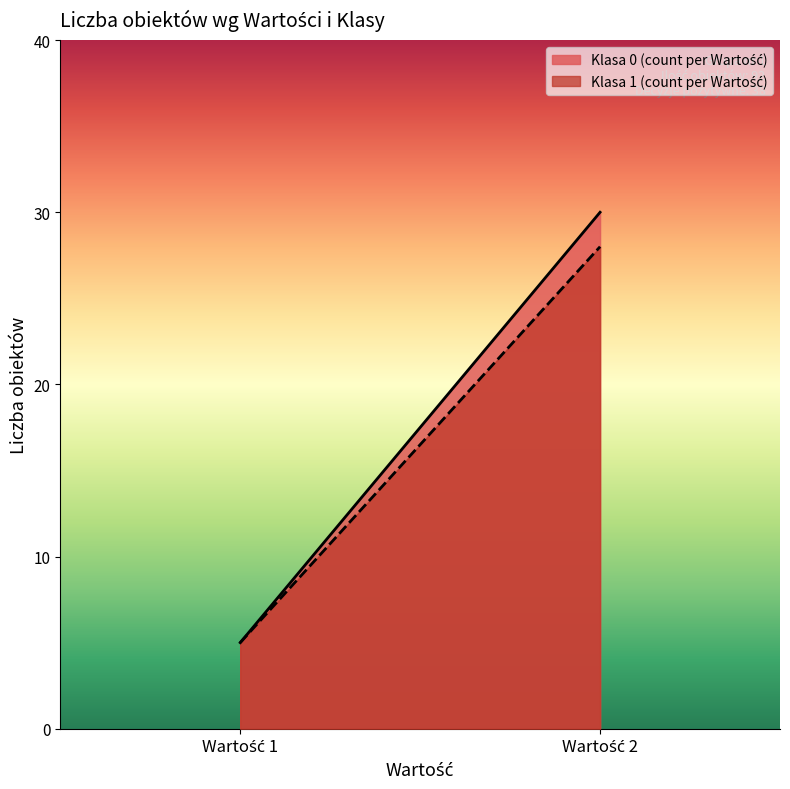

At which label does Klasa 0 (count per Wartość) reach its minimum?

Wartość 1